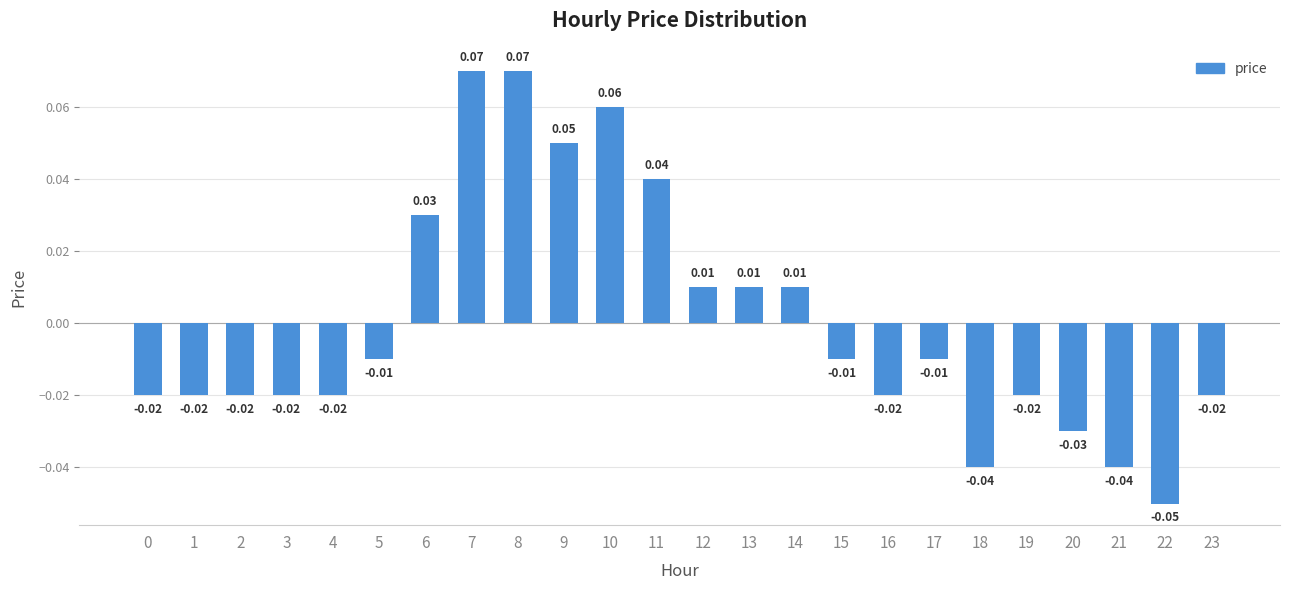

How many values are below 0?

15